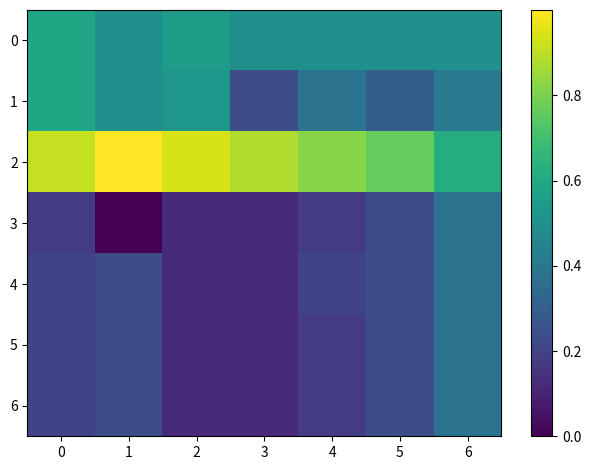

List the series in order of their peak value, highest first.

2, 0, 1, 3, 4, 5, 6